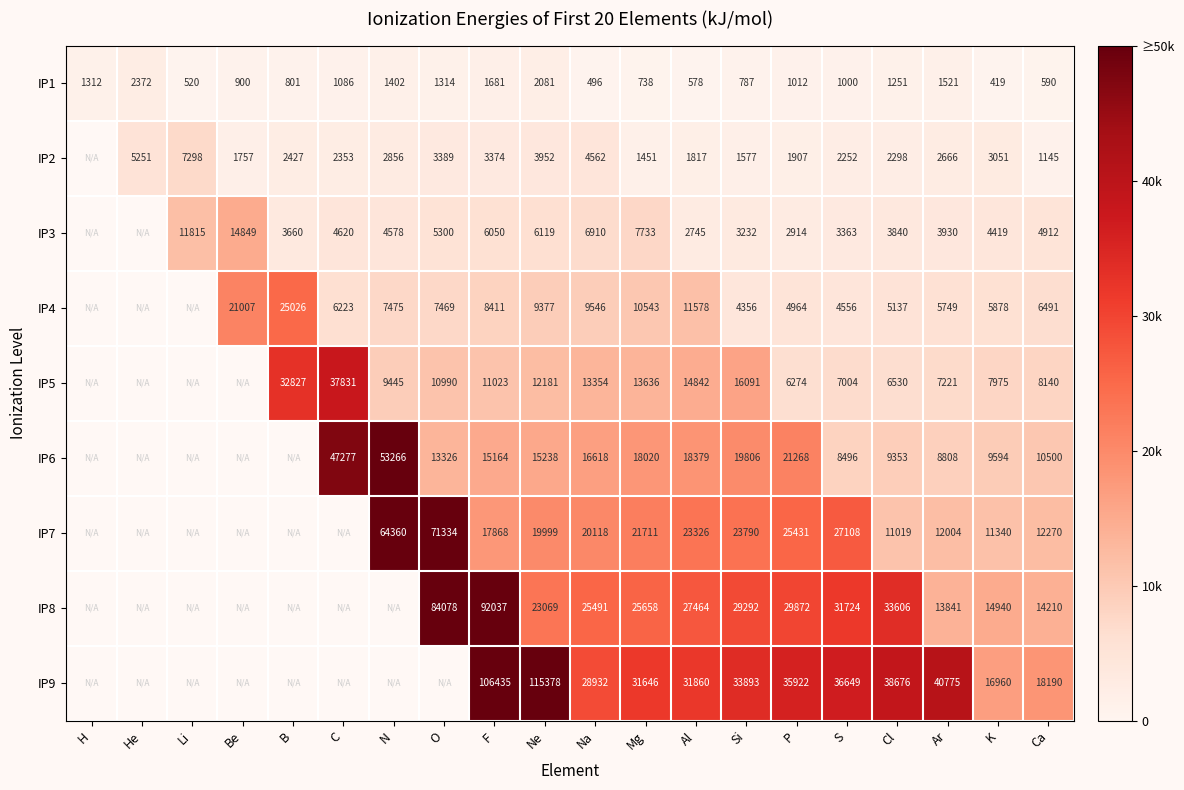

How many series are shown in this chart?

9